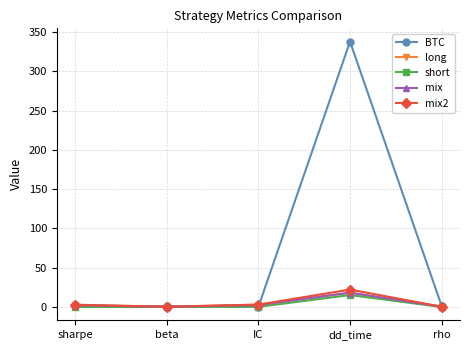

The mix2 series shows 22.0 at dd_time. True or false?

True